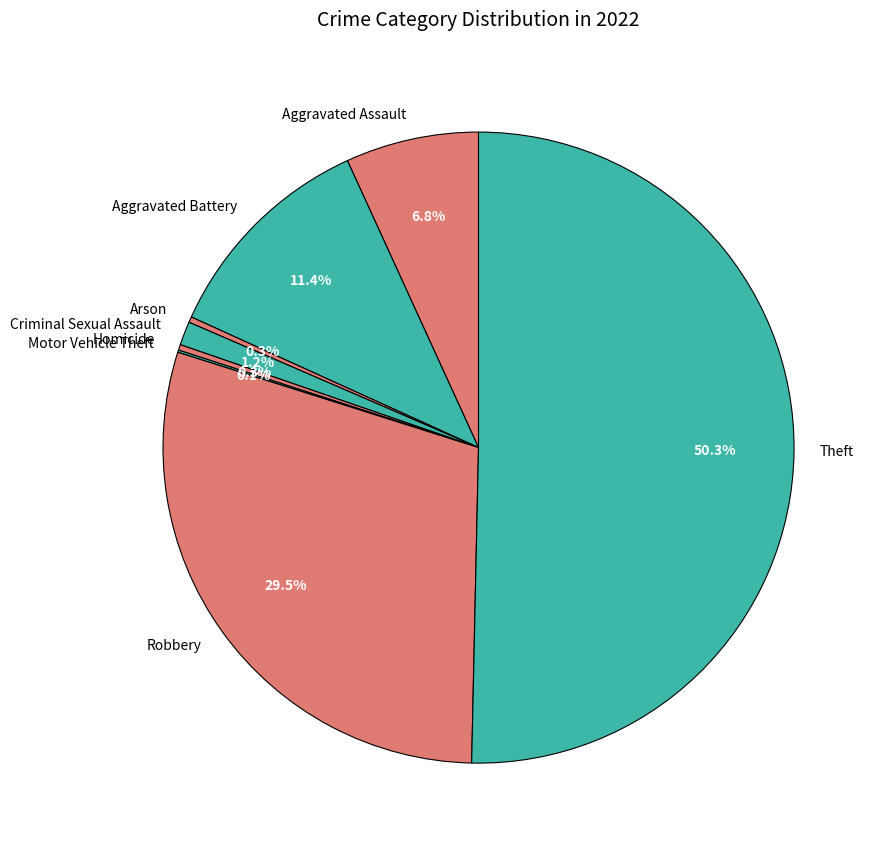

Approximately how many times larger is the value at Criminal Sexual Assault compared to Arson?

4.2